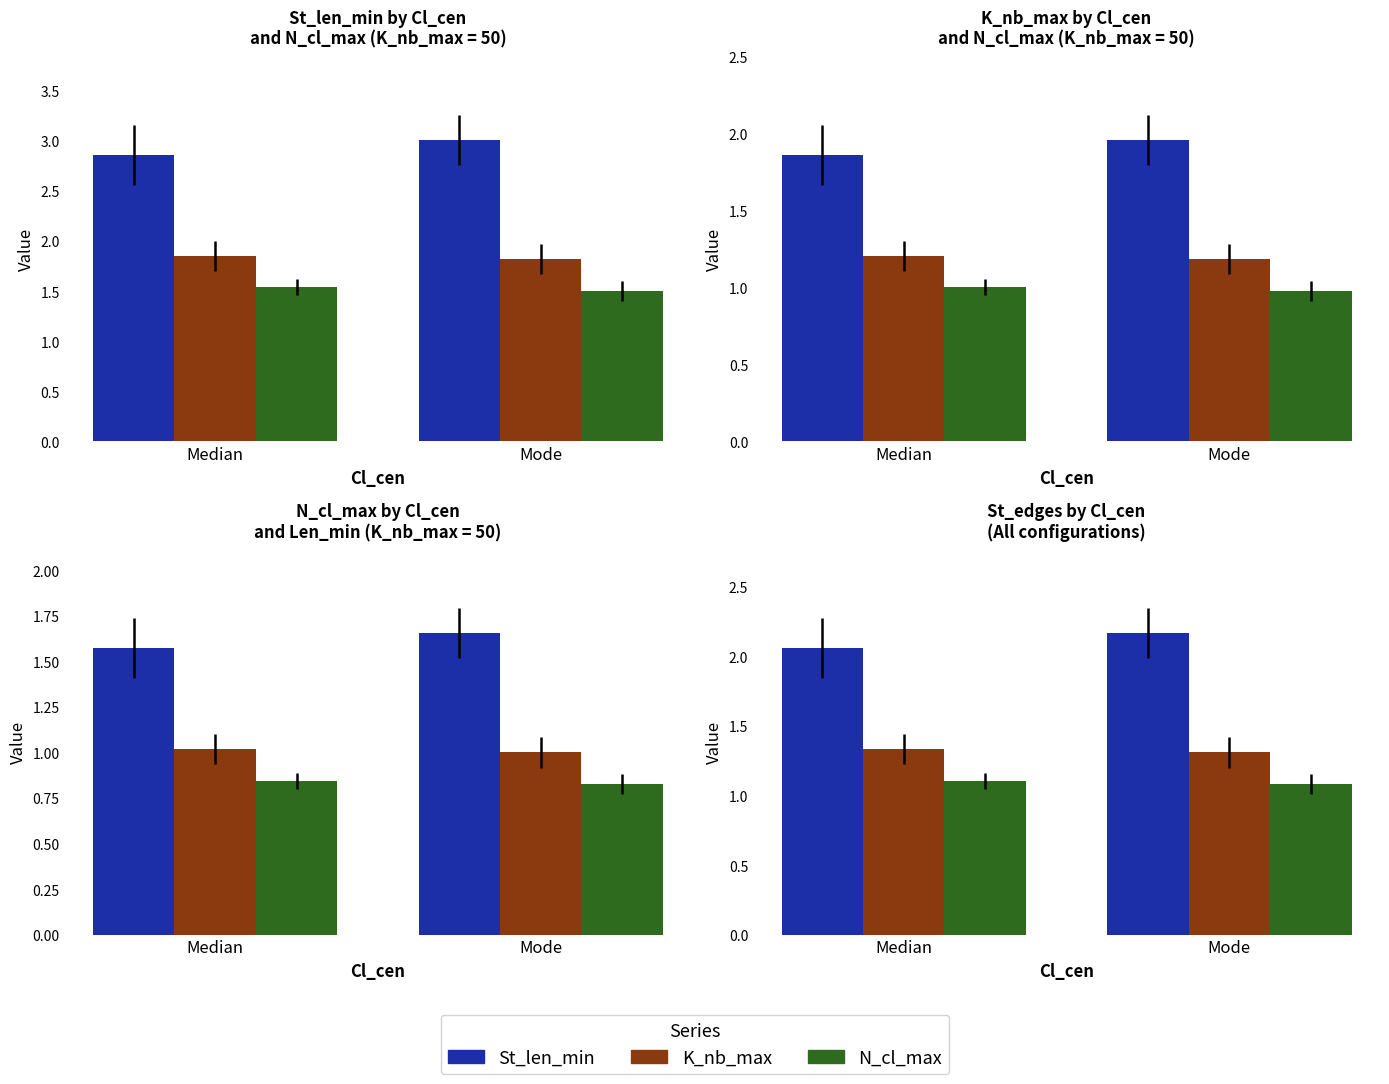

How many N_cl_max values are between 1 and 2?

2